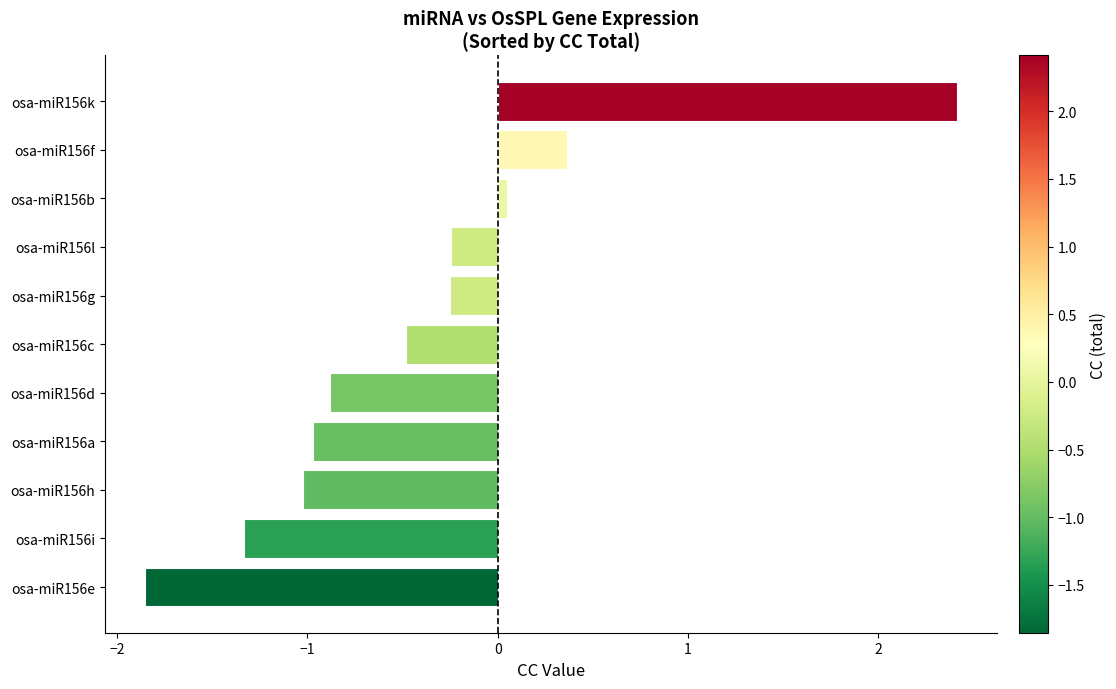

What is the minimum value shown in the chart?

-1.9